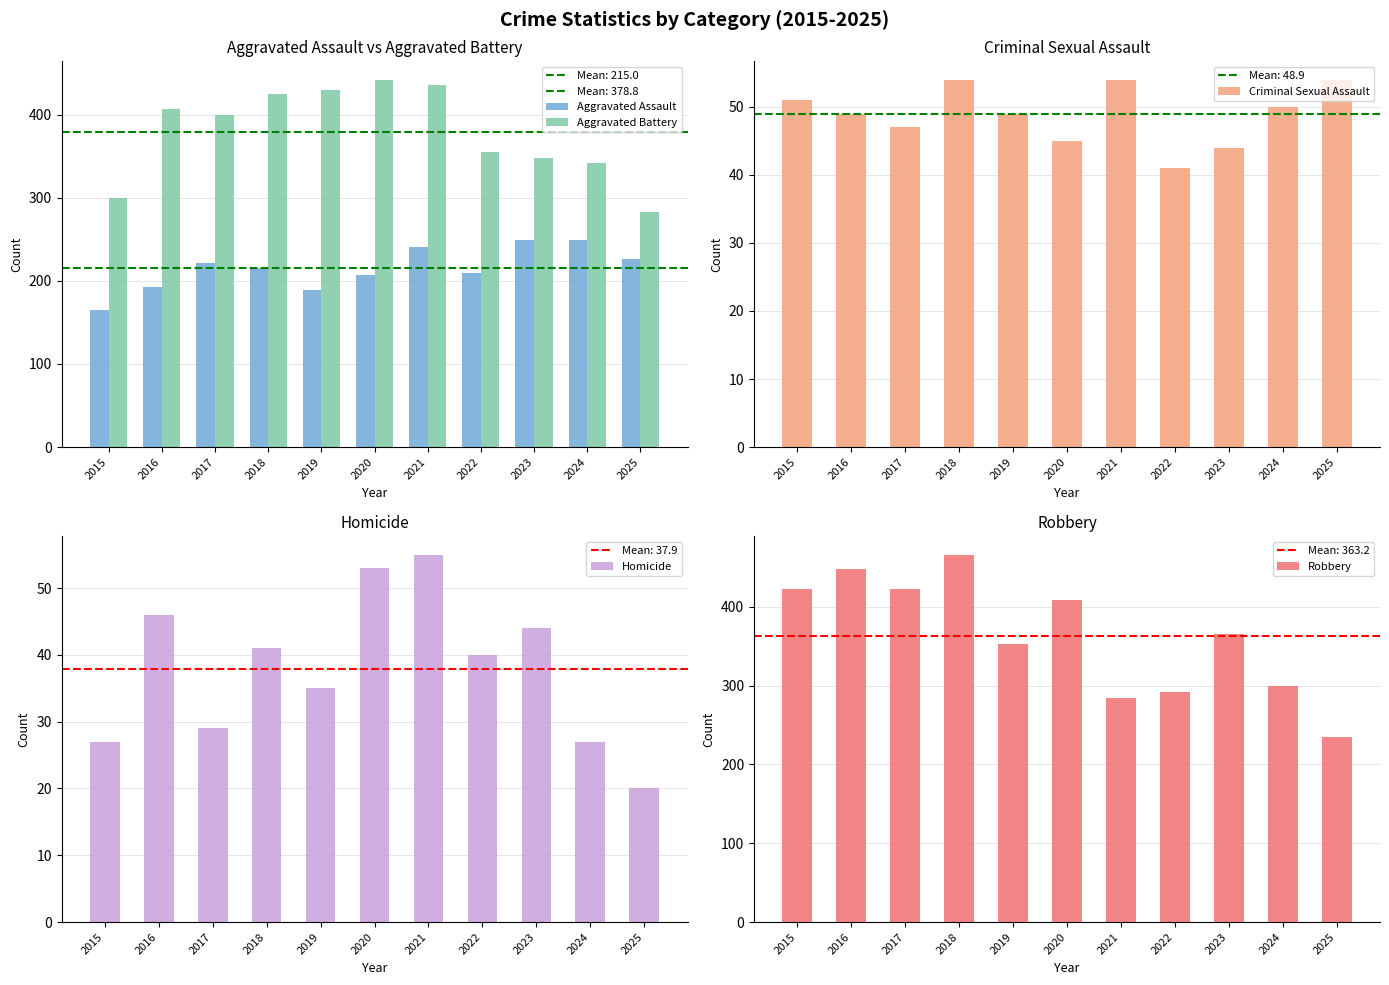

How many bars are there in total?

55